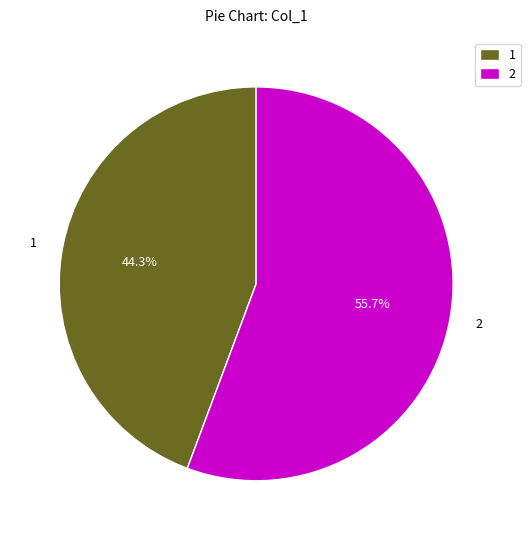

Which slice is the largest?

2